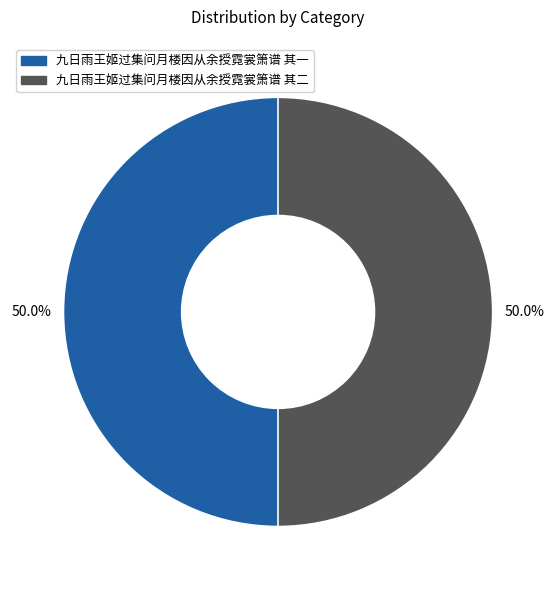

What is the ratio of the value at 九日雨王姬过集问月楼因从余授霓裳箫谱 其二 to the value at 九日雨王姬过集问月楼因从余授霓裳箫谱 其一?

1.0